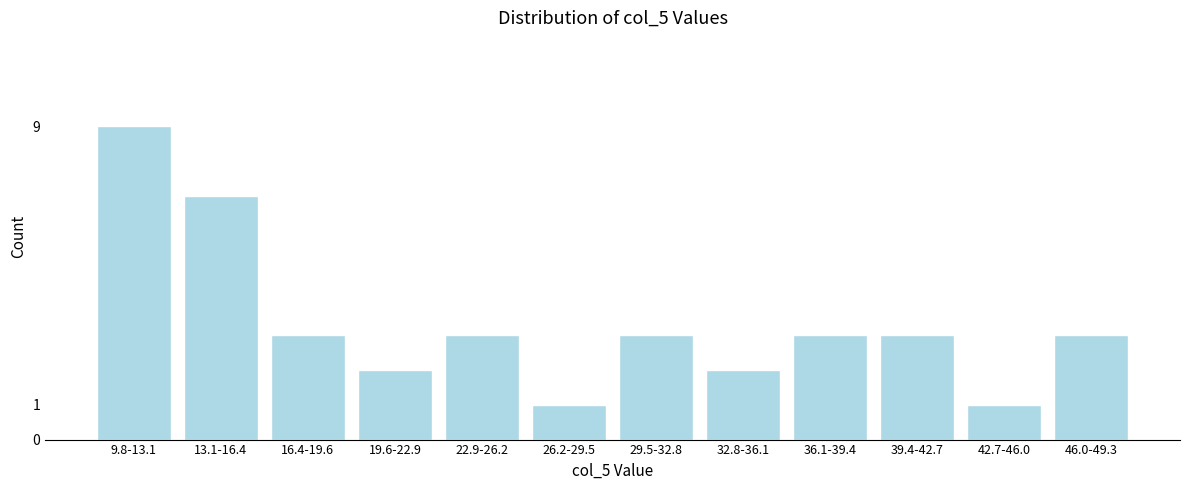

Reading left to right, list all the values displayed in this chart.

9.8-13.1=9	13.1-16.4=7	16.4-19.6=3	19.6-22.9=2	22.9-26.2=3	26.2-29.5=1	29.5-32.8=3	32.8-36.1=2	36.1-39.4=3	39.4-42.7=3	42.7-46.0=1	46.0-49.3=3